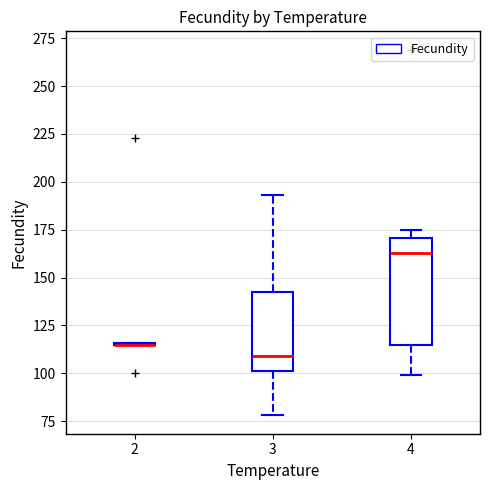

Reading left to right, transcribe this box plot: for each box, give where its median line is, the range the box spans, and where its two whiskers end, as read against the y-axis. The values are not printed on the chart, so give them approximately, as read against the axis.

2: box collapsed to a line at 115, whiskers 115 to 115
3: median 110, box 100 to 140, whiskers 80 to 195
4: median 165, box 115 to 170, whiskers 100 to 175